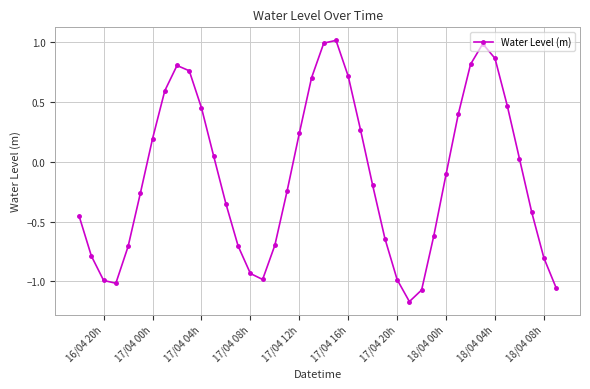

What is the maximum value shown in the chart?

1.0